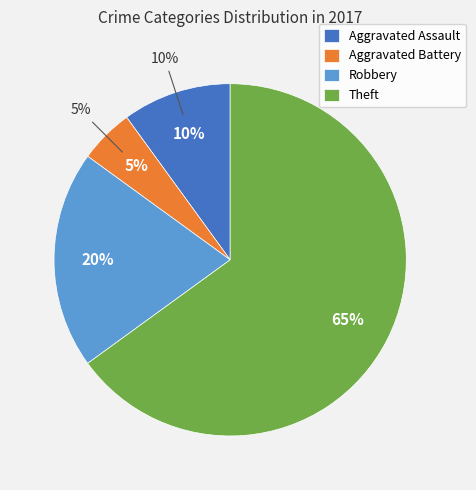

What is the largest slice in the pie chart?

Theft